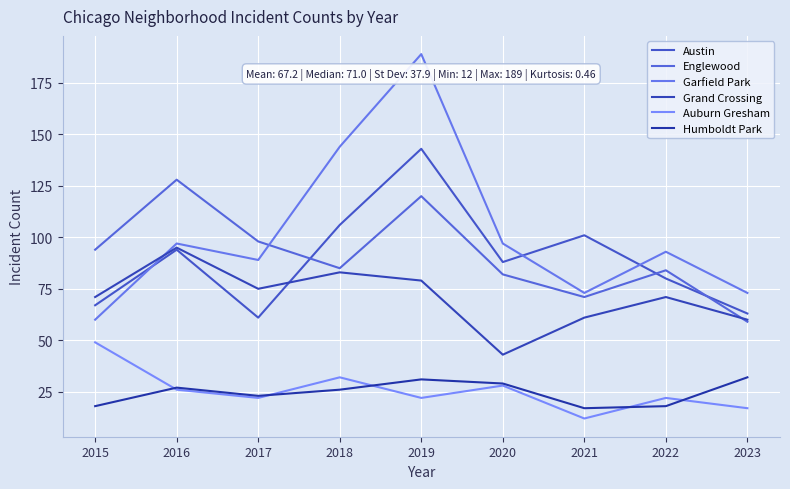

Which series has the largest total across all categories?

Garfield Park